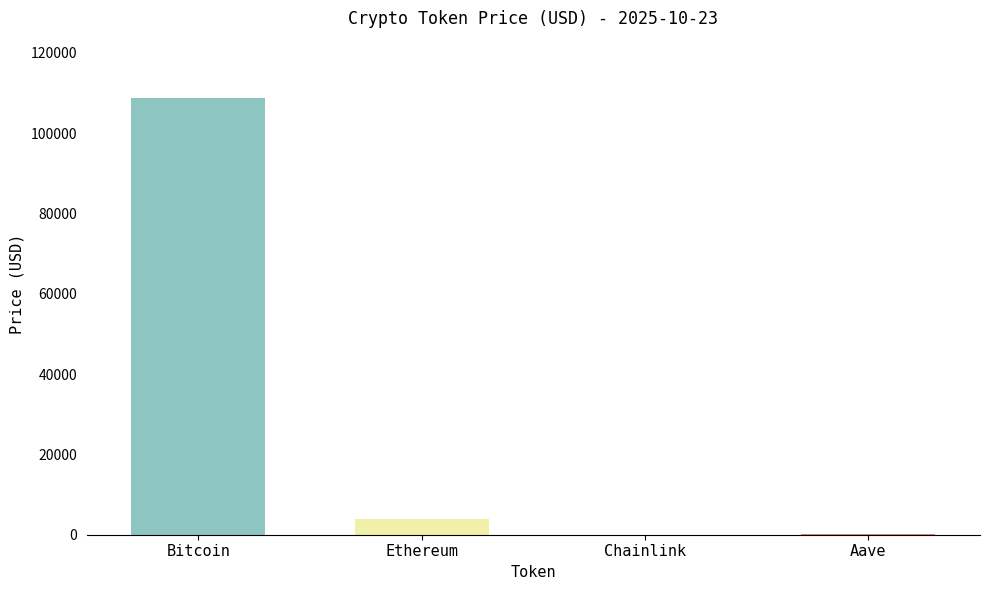

What is the value of the 4th bar from the left?

218.9